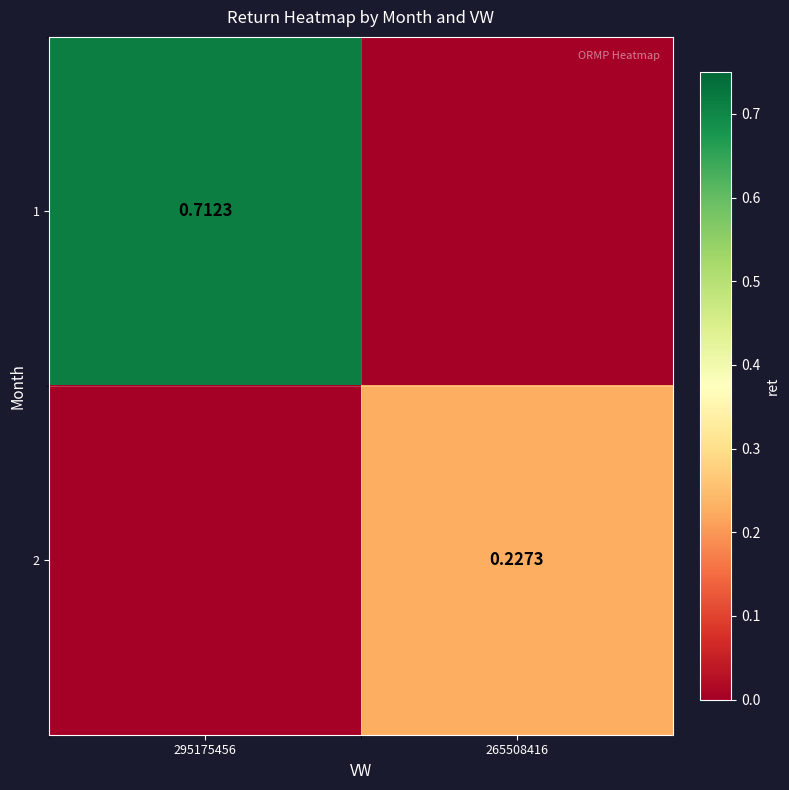

Is the value of 2 at 265508416 greater than the value of 1 at 295175456?

No